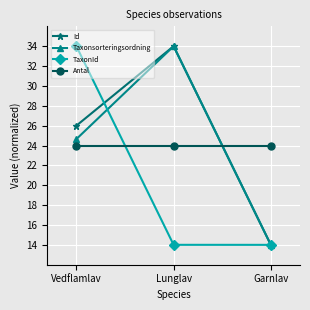

What is the sum of all Taxonsorteringsordning values?

72.6